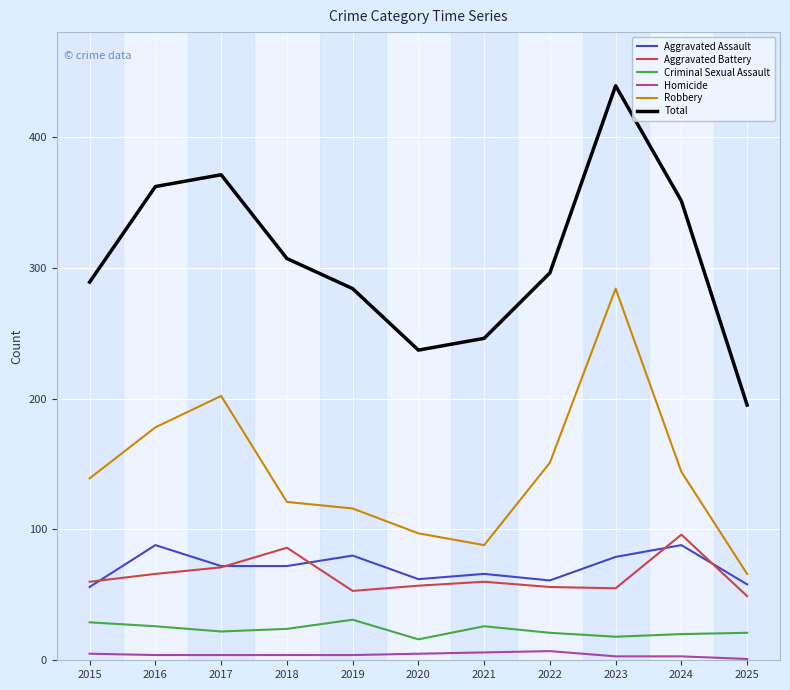

What are all the series names shown in the legend?

Aggravated Assault, Aggravated Battery, Criminal Sexual Assault, Homicide, Robbery, Total